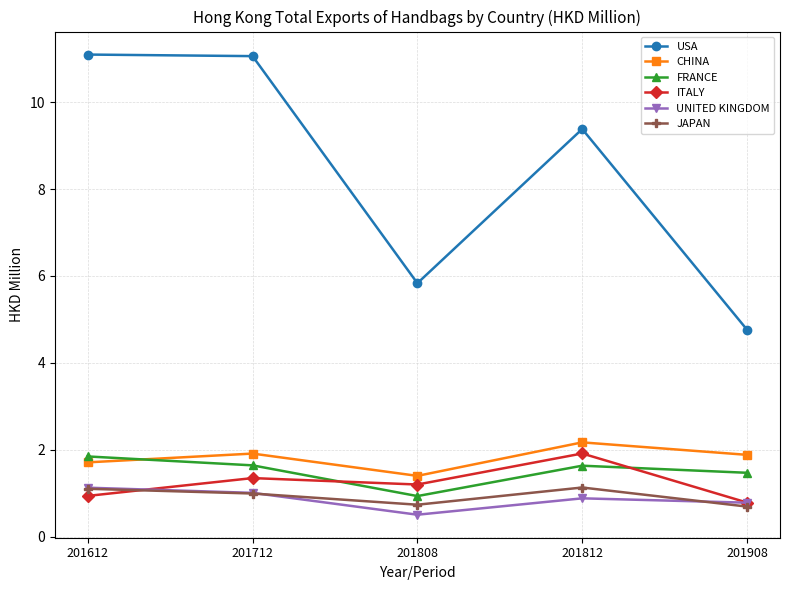

Reading left to right, what are all the values shown in this chart?

USA: 11.1	11.1	5.8	9.4	4.8
CHINA: 1.7	1.9	1.4	2.2	1.9
FRANCE: 1.8	1.6	0.9	1.6	1.5
ITALY: 0.9	1.3	1.2	1.9	0.8
UNITED KINGDOM: 1.1	1.0	0.5	0.9	0.8
JAPAN: 1.1	1.0	0.7	1.1	0.7